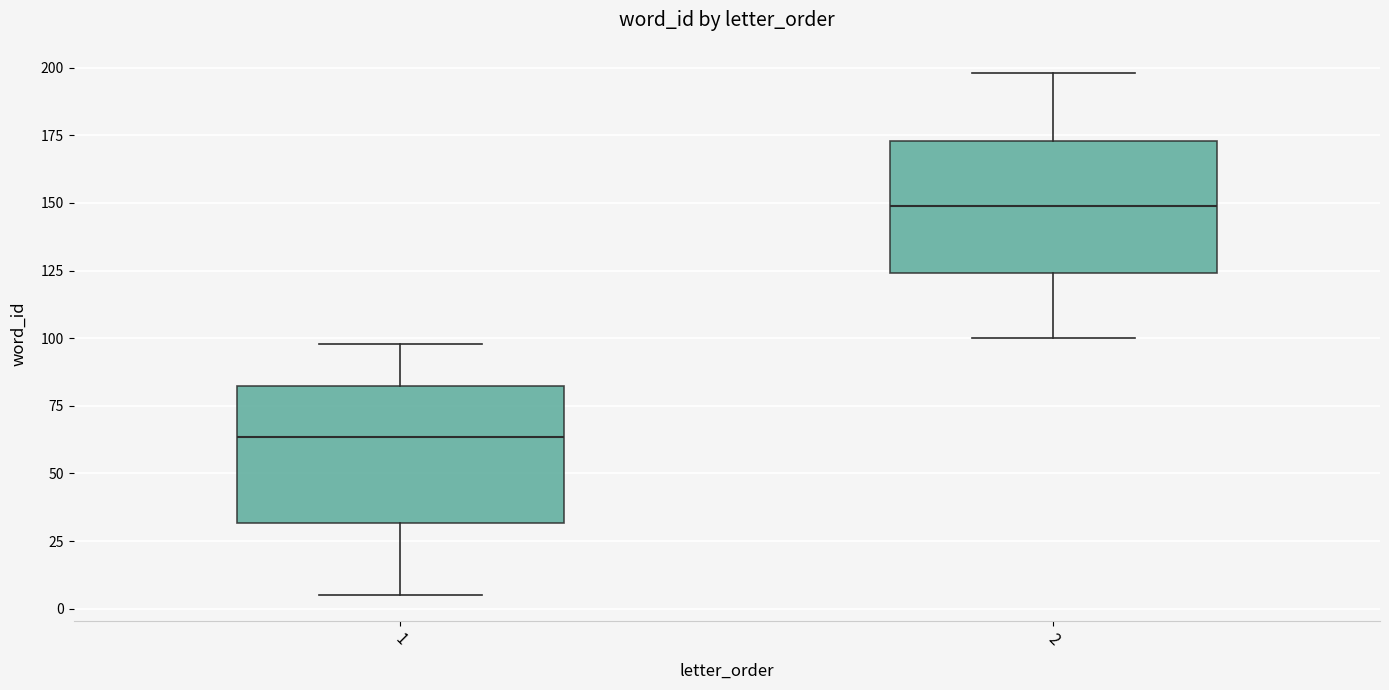

Which box's median line is the lowest?

1